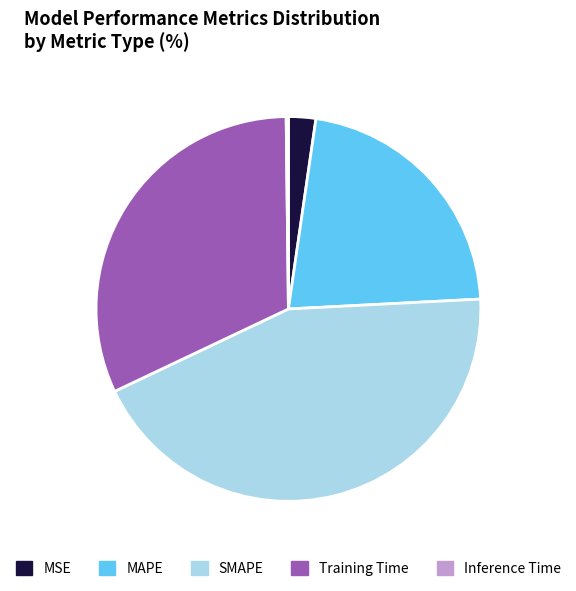

Does any single category account for the majority?

No